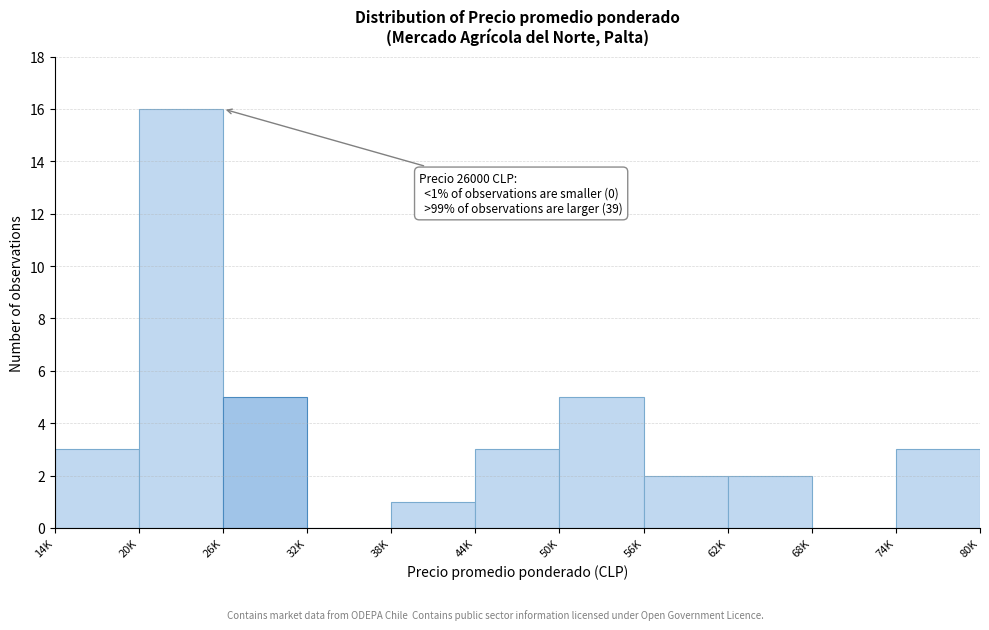

Reading right to left, what are all the values shown in this chart?

74K=3	68K=0	62K=2	56K=2	50K=5	44K=3	38K=1	32K=0	26K=5	20K=16	14K=3